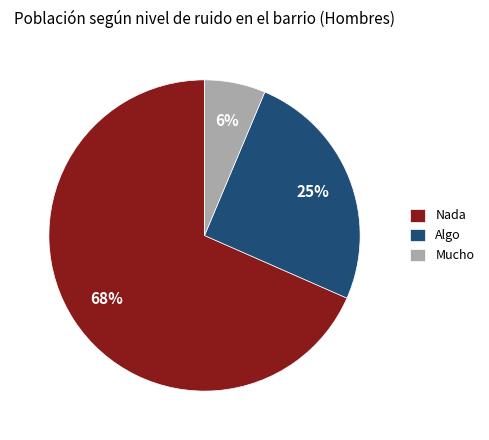

What is the smallest slice in the pie chart?

Mucho